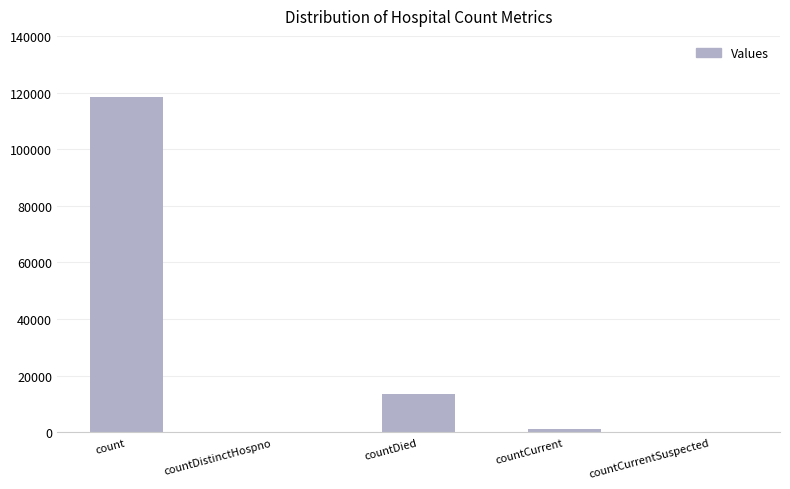

At which label is the value closest to 59208?

countDied